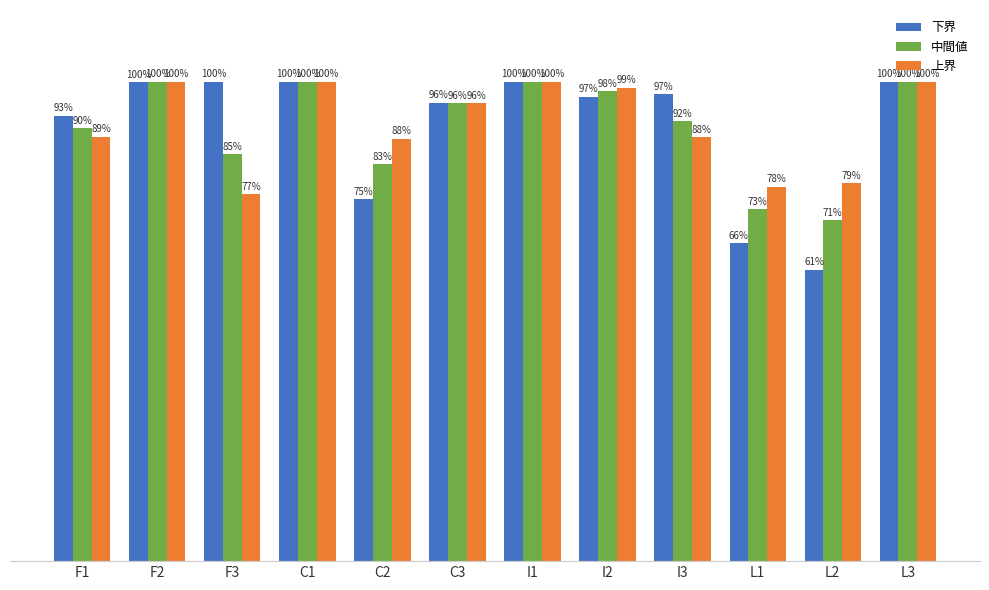

What is the difference between the maximum and minimum values in the 中間値 series?

0.3